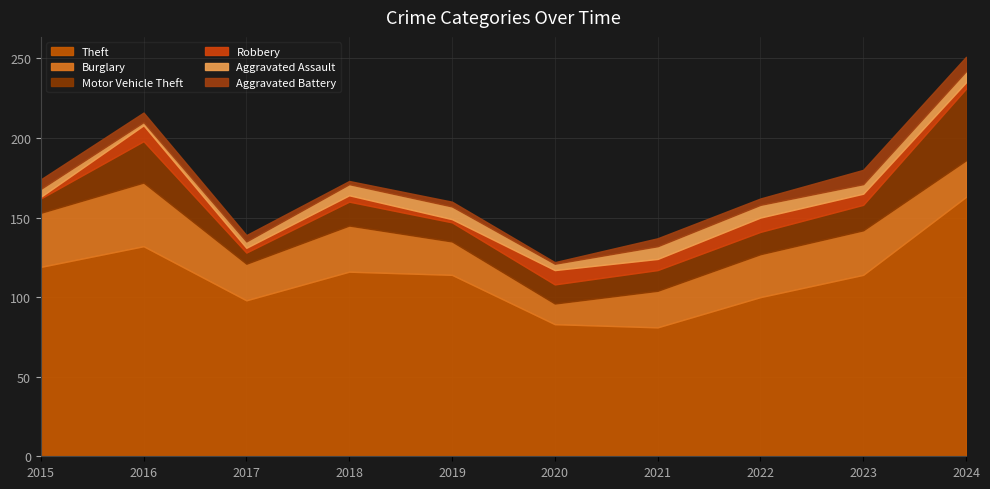

Read the Burglary value at 2015, to the nearest 5.

35